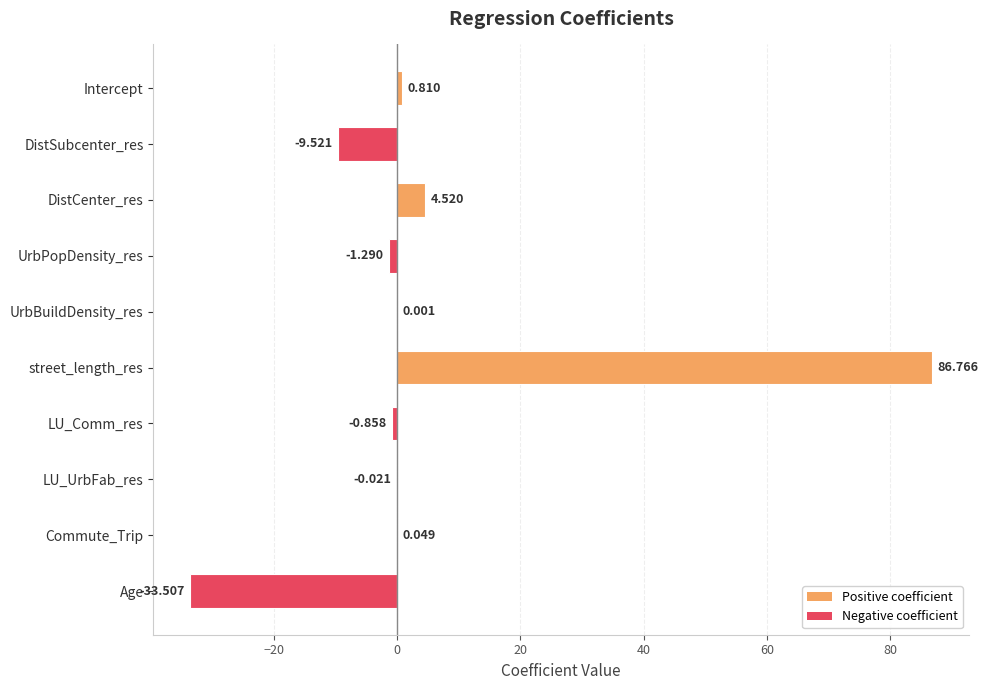

Between LU_Comm_res and Commute_Trip, which is larger?

Commute_Trip